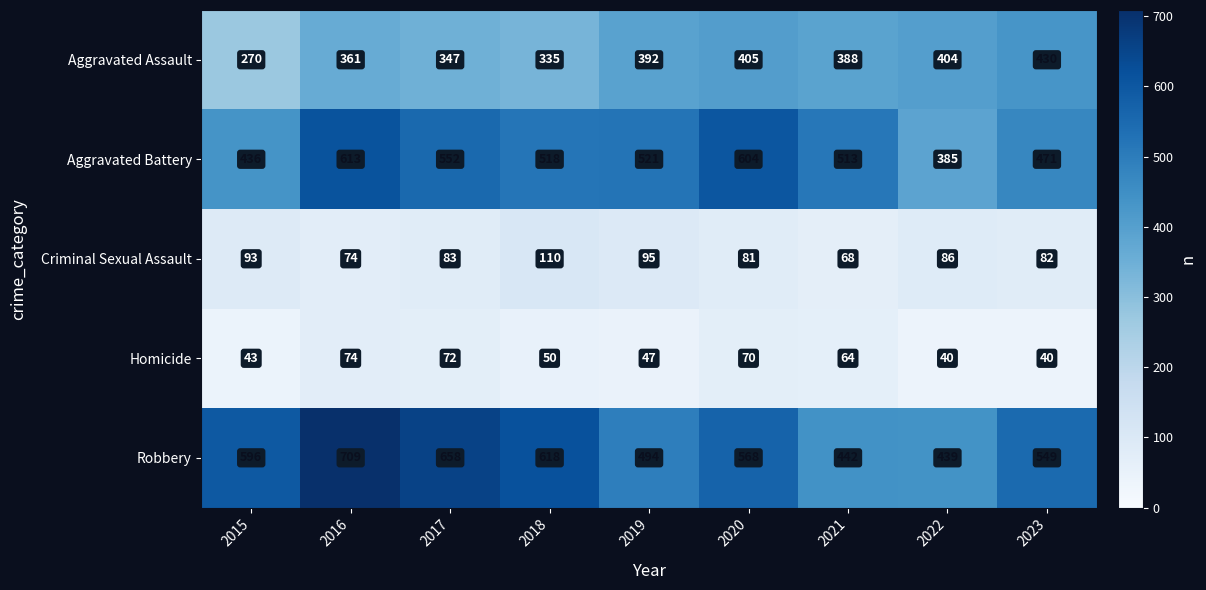

What is the smallest value displayed?

40